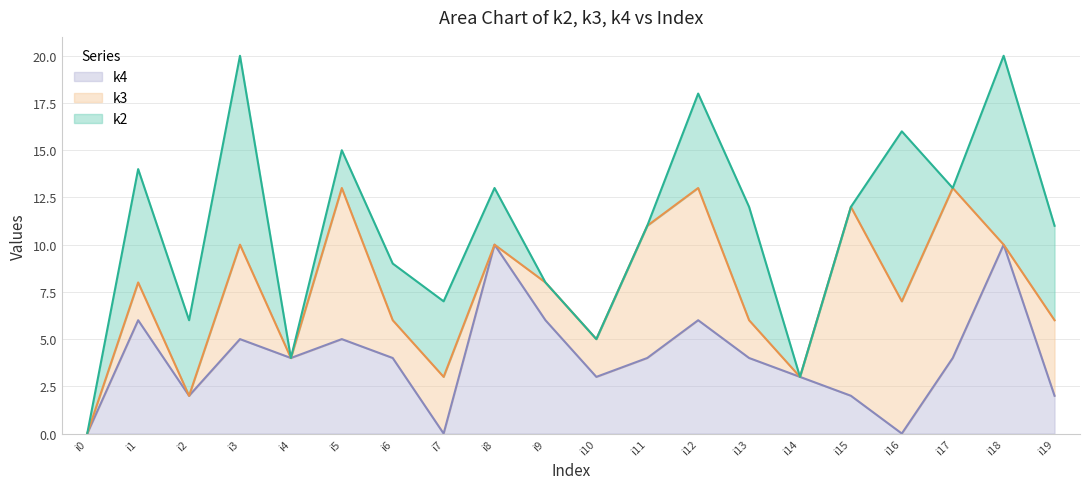

What are all the series names shown in the legend?

k4, k3, k2